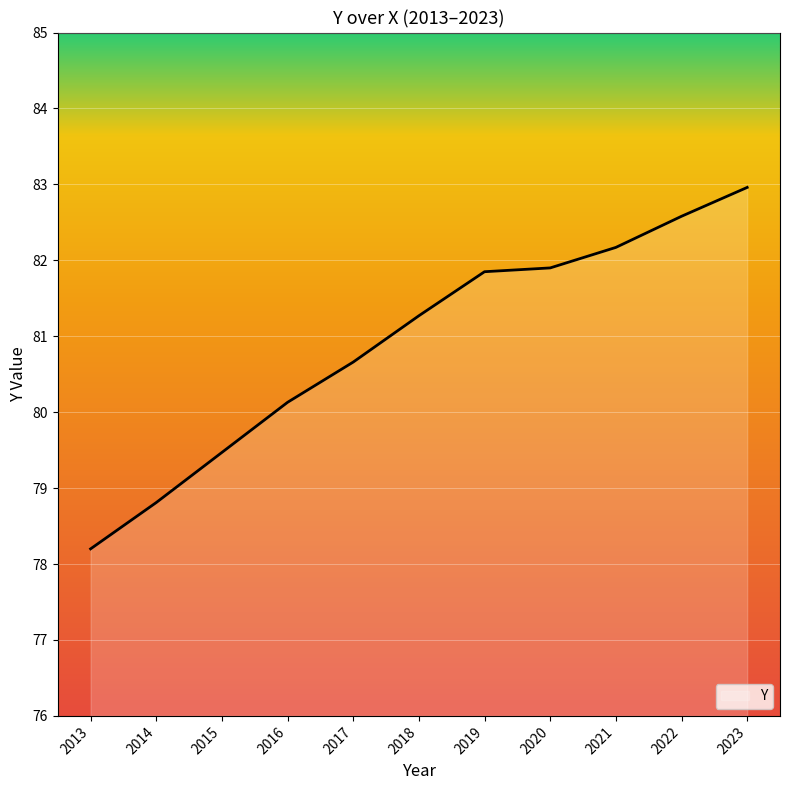

What is the sum of all values?

890.0